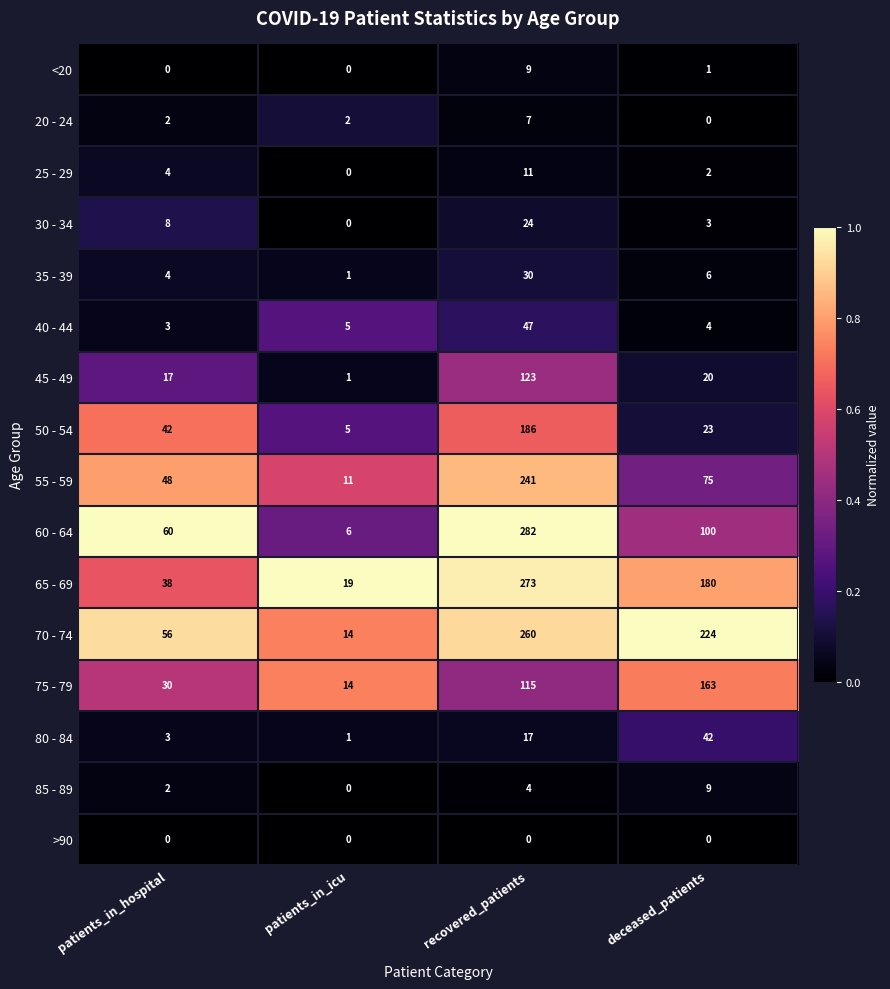

What is the difference between the maximum and minimum values in the 20 - 24 series?

7